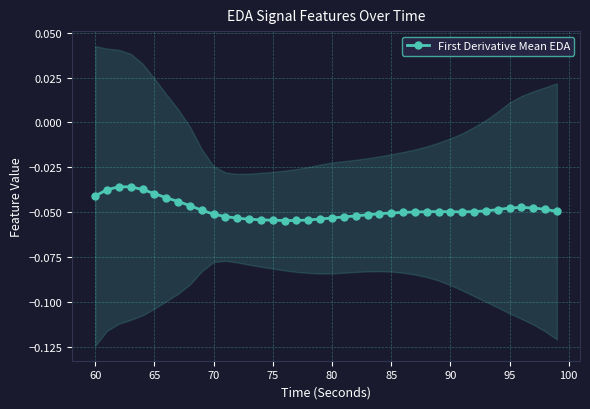

How many points are lower than both their immediate neighbors (excluding endpoints)?

2